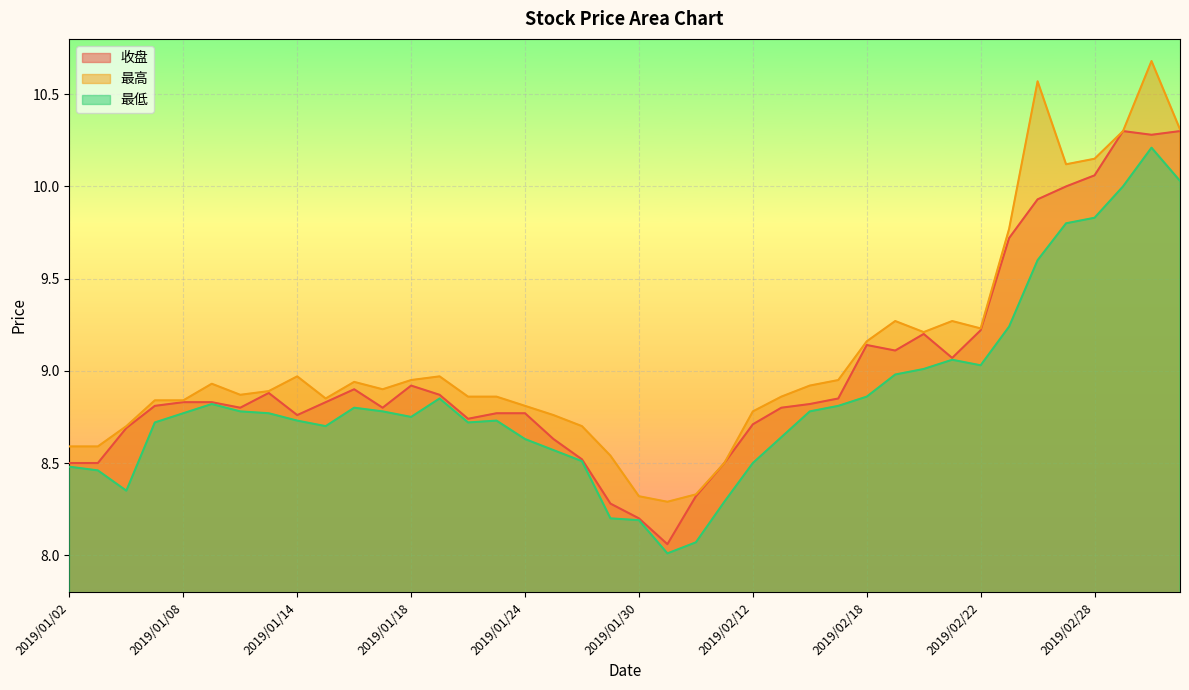

What is the total value across all series at 2019/01/17?

26.5